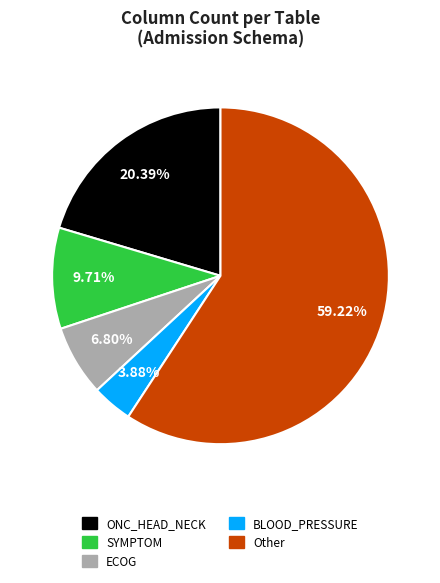

To the nearest percent, what is the difference between the ECOG and ONC_HEAD_NECK slice percentages?

14%